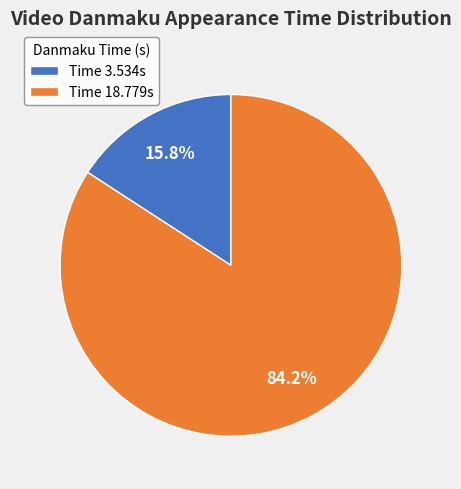

What is the ratio of the value at Time 18.779s to the value at Time 3.534s?

5.3